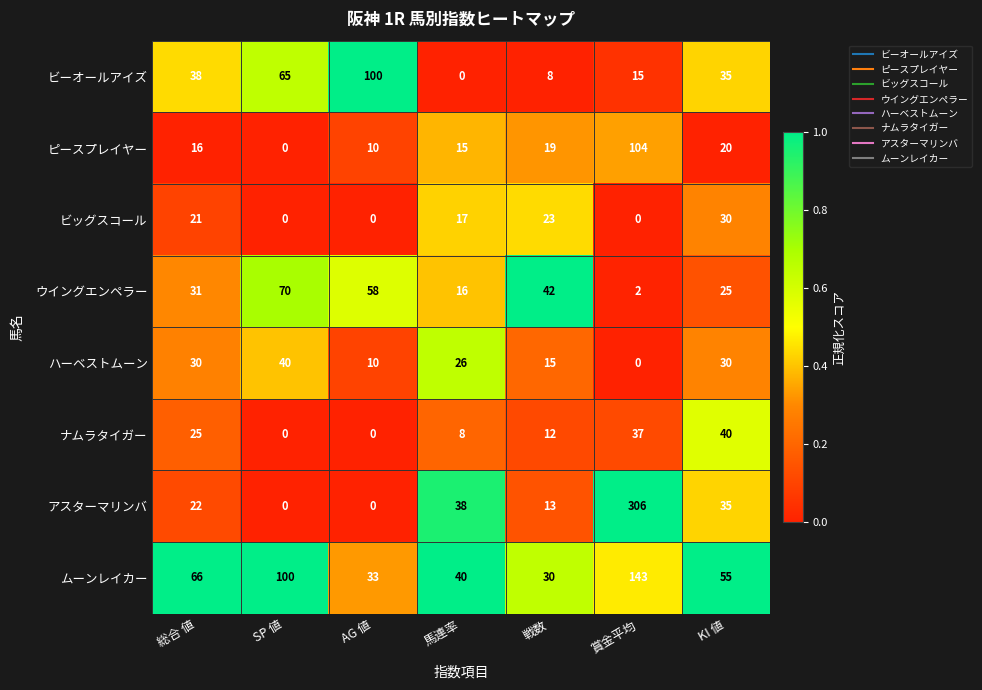

What is the greatest value displayed?

306